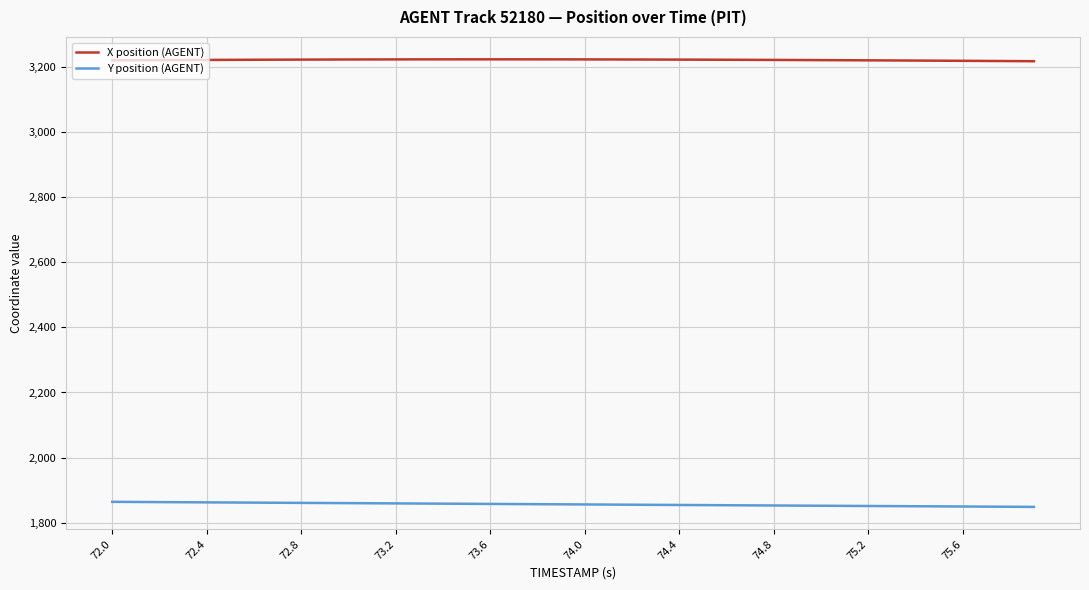

What is the smallest value displayed?

1848.3